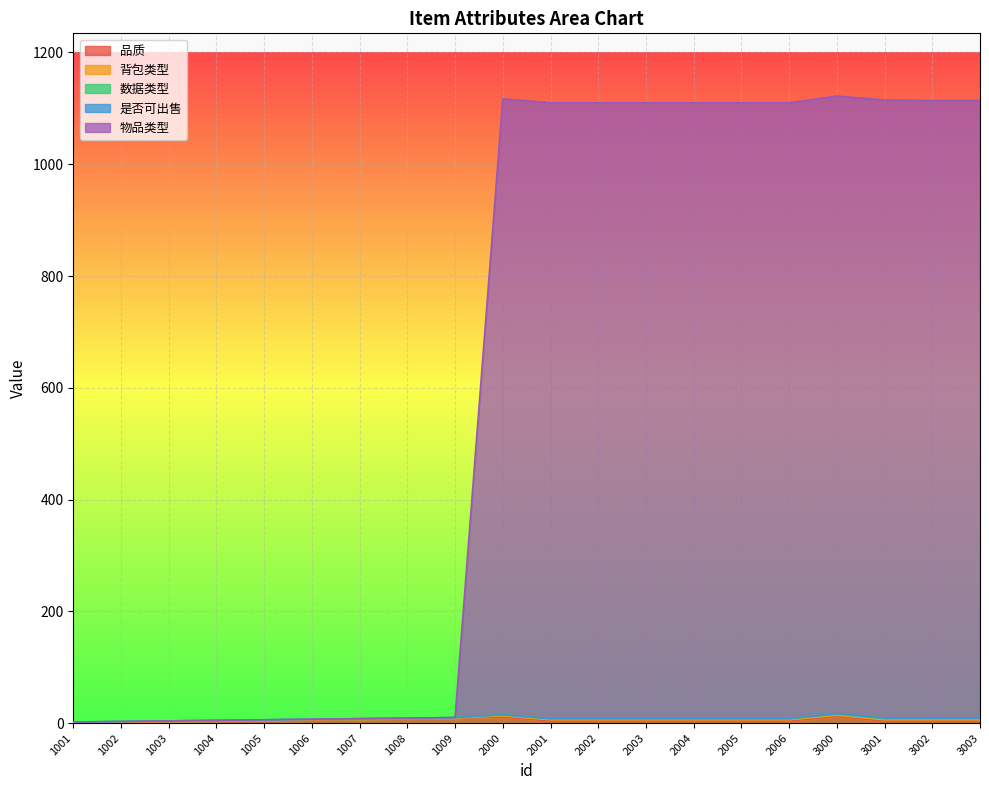

What are all the series names shown in the legend?

品质, 背包类型, 数据类型, 是否可出售, 物品类型